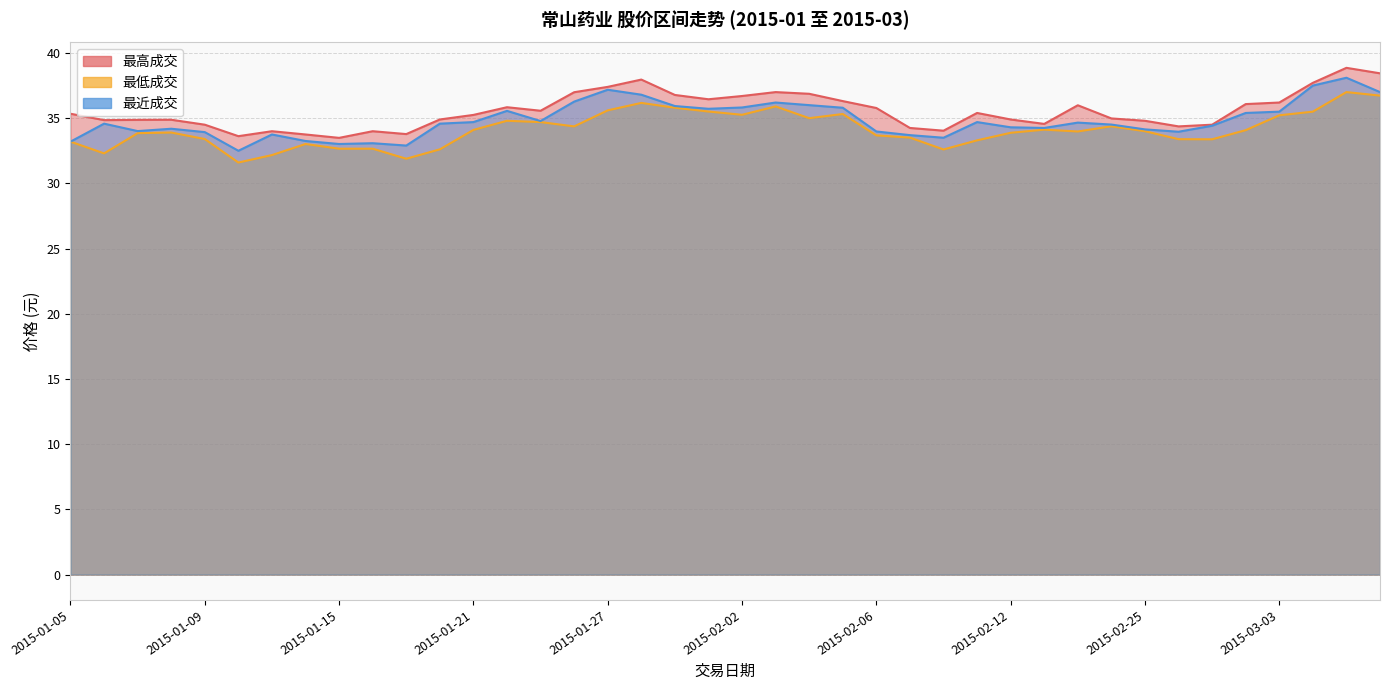

What is the difference between the 最低成交 values at 2015-01-14 and 2015-02-25?

1.0